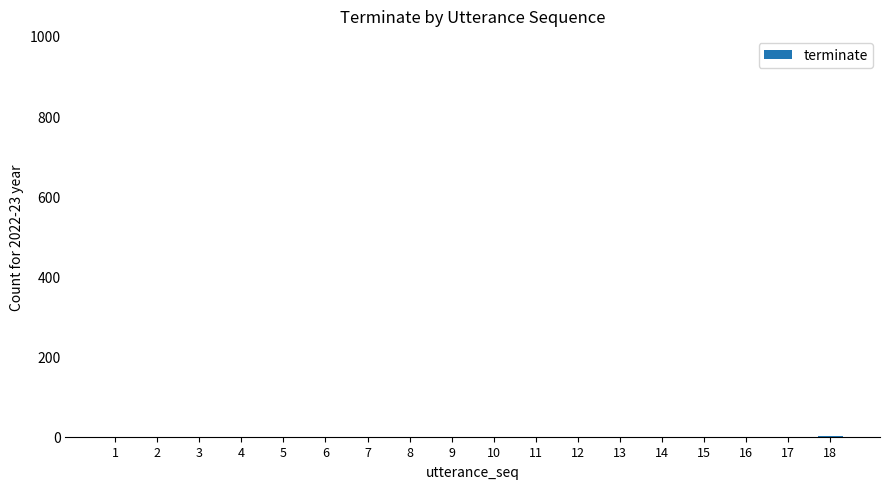

The chart shows a value of 0 at 11. True or false?

True